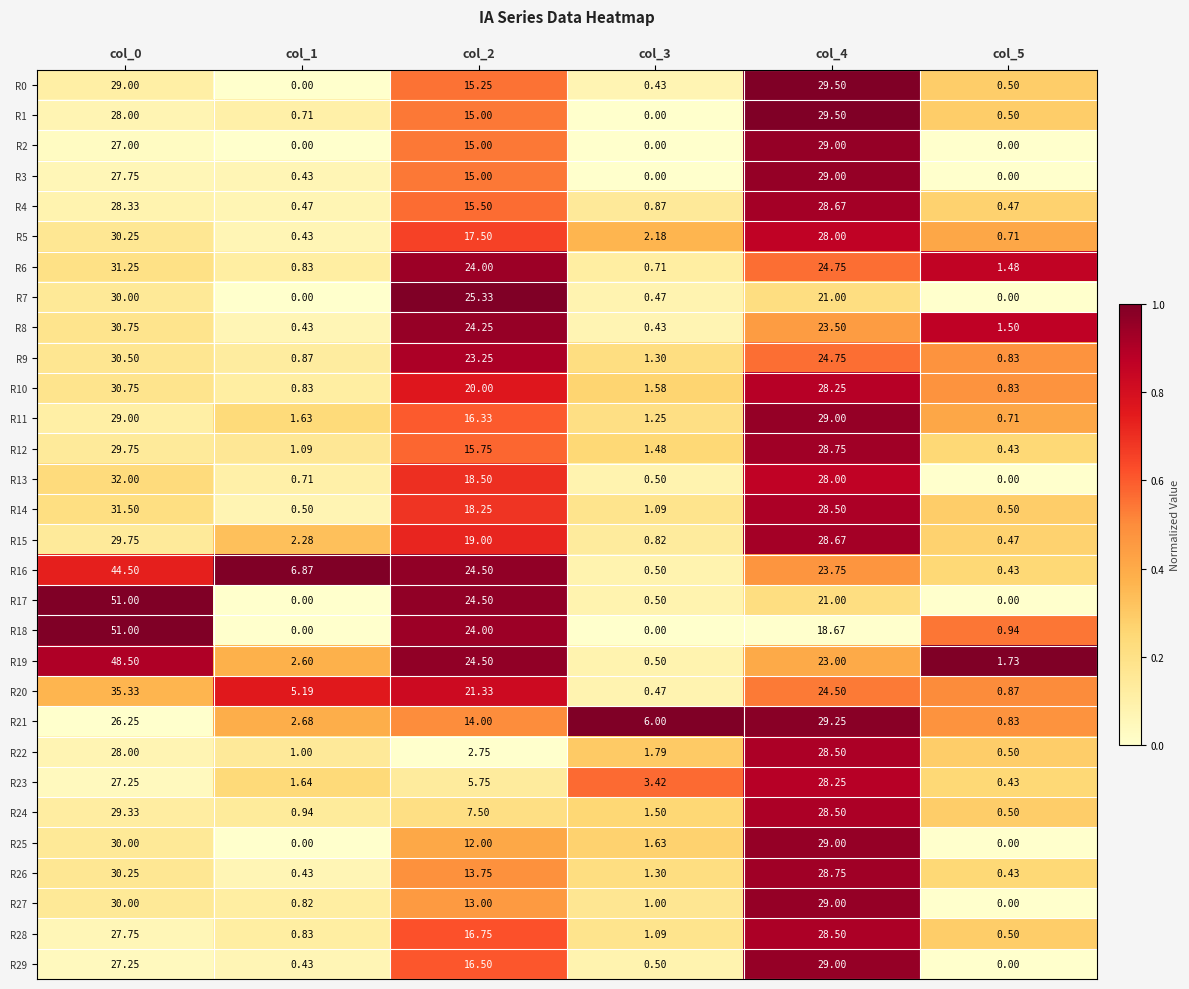

How many distinct data groups are displayed?

30